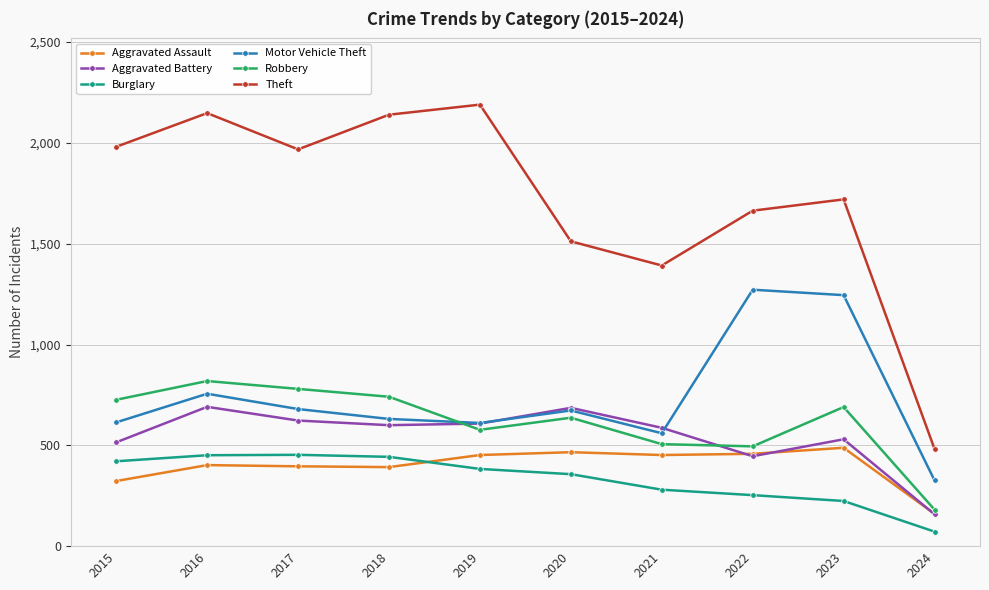

Which series changed the most between 2018 and 2023?

Motor Vehicle Theft